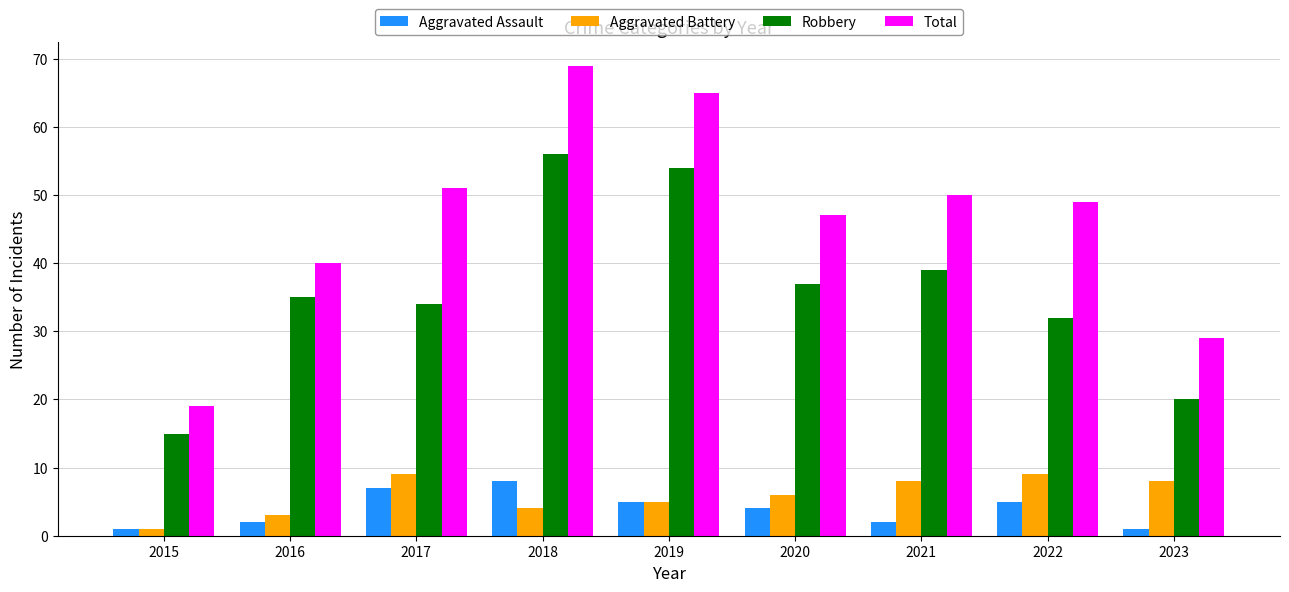

Where is Aggravated Battery nearest to the value 5?

2019